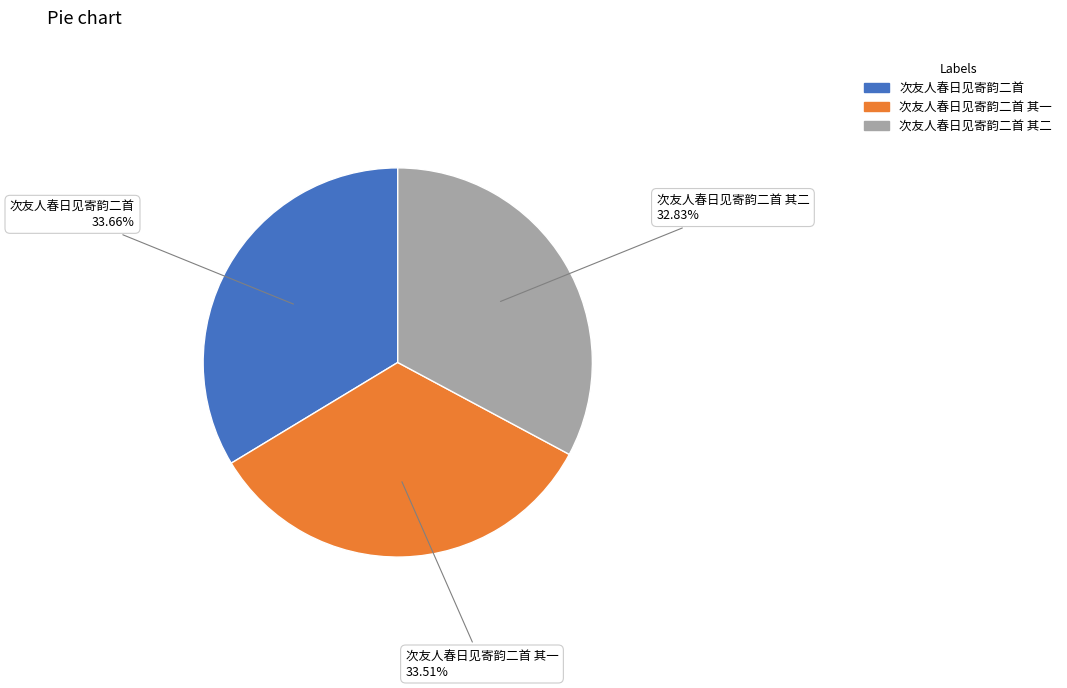

The 次友人春日见寄韵二首 slice represents 49% of the pie. True or false?

False